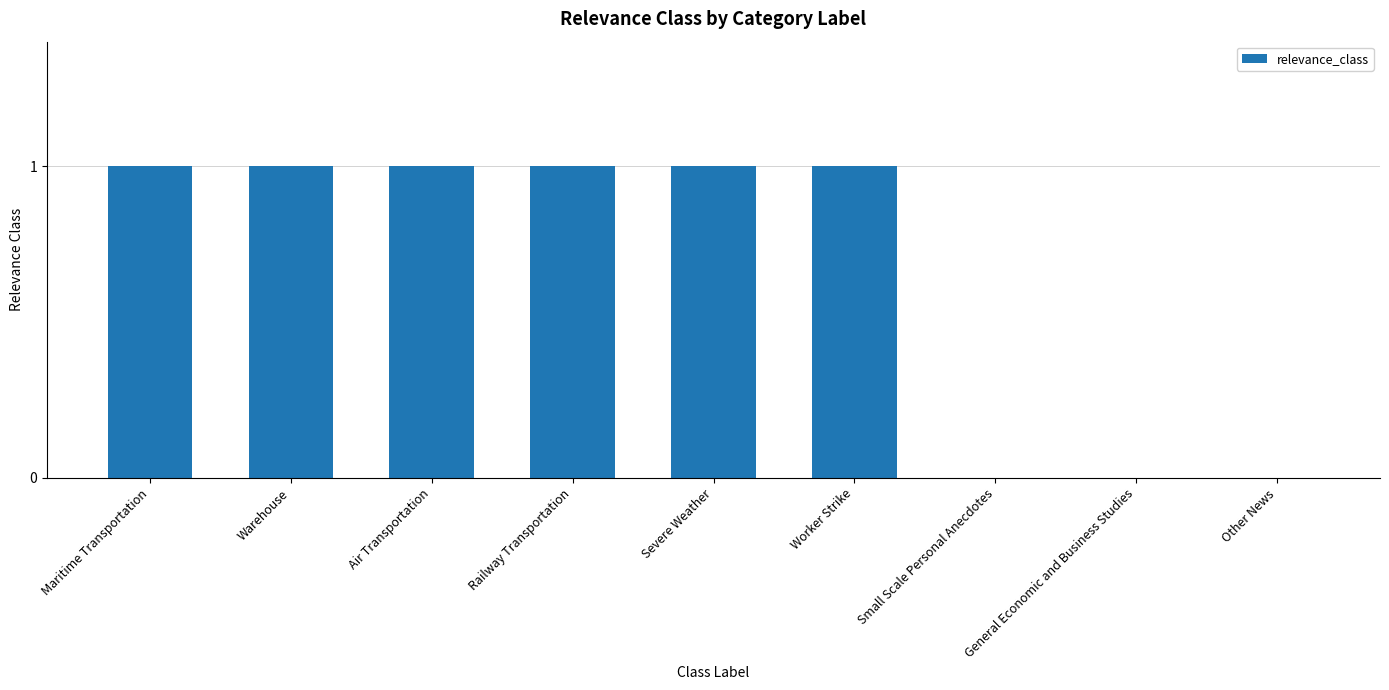

What is the sum of all values?

6